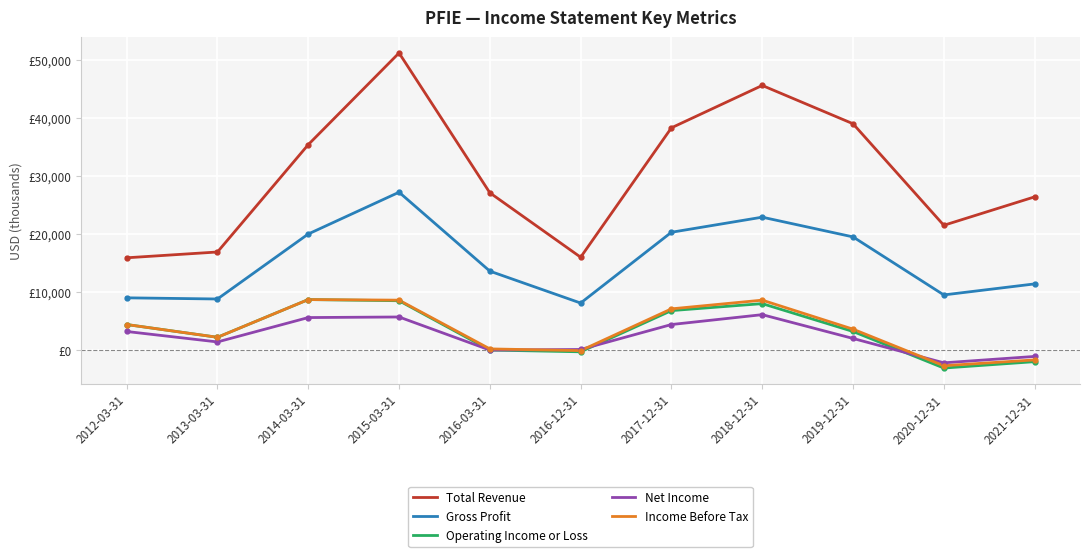

The Total Revenue series shows 59528 at 2017-12-31. True or false?

False